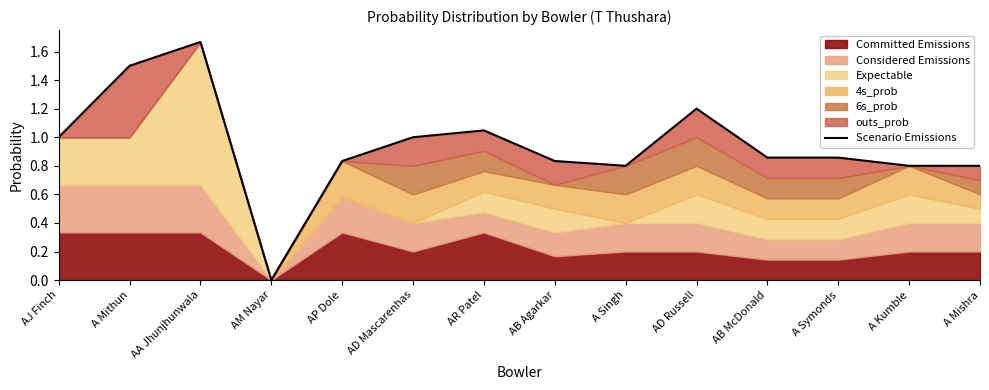

What is the sum of all values?

13.2